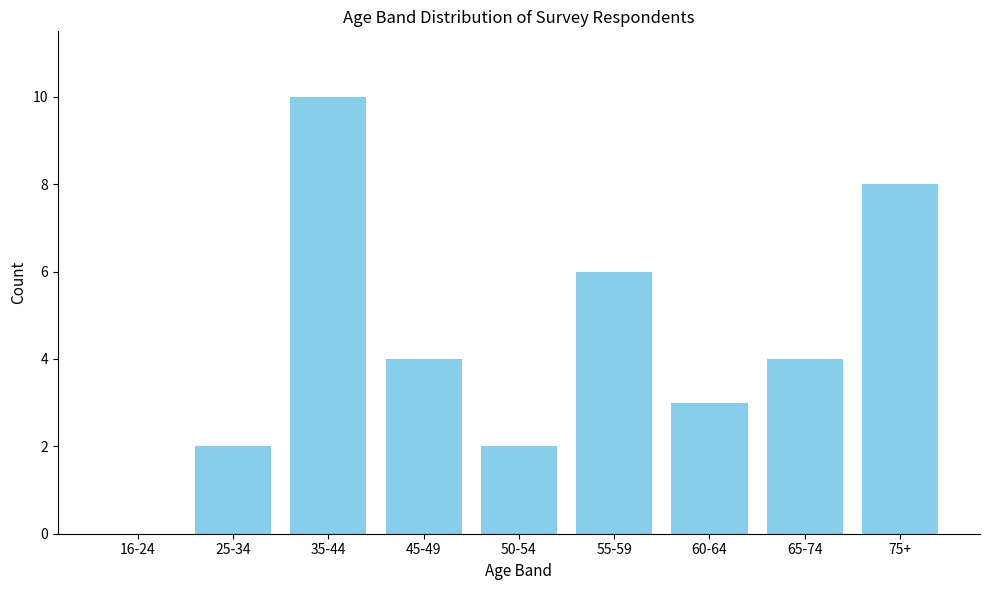

Approximately how many times larger is the value at 75+ compared to 55-59?

1.3